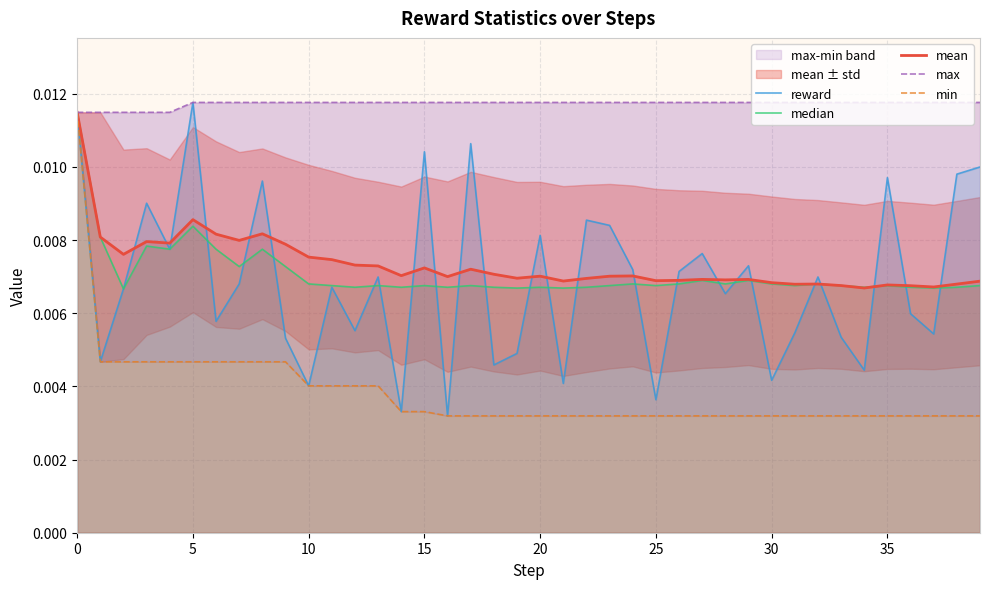

Does the chart display data point markers on the line(s)?

No